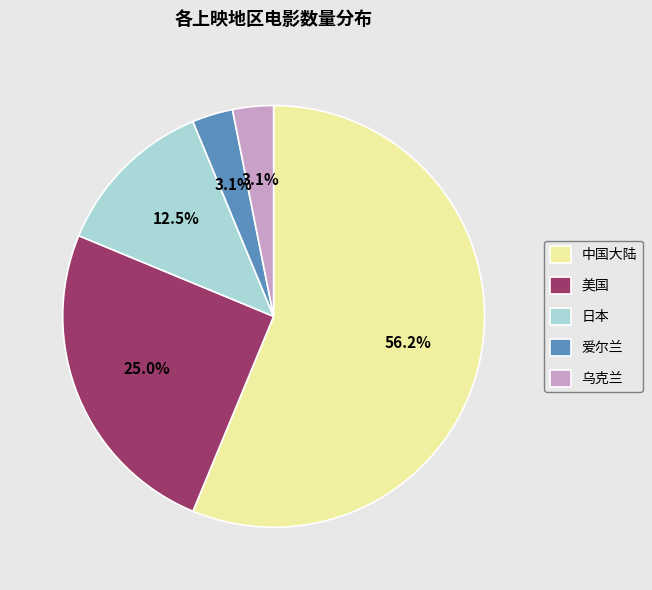

What percentage do 乌克兰 and 日本 together represent?

15.6%